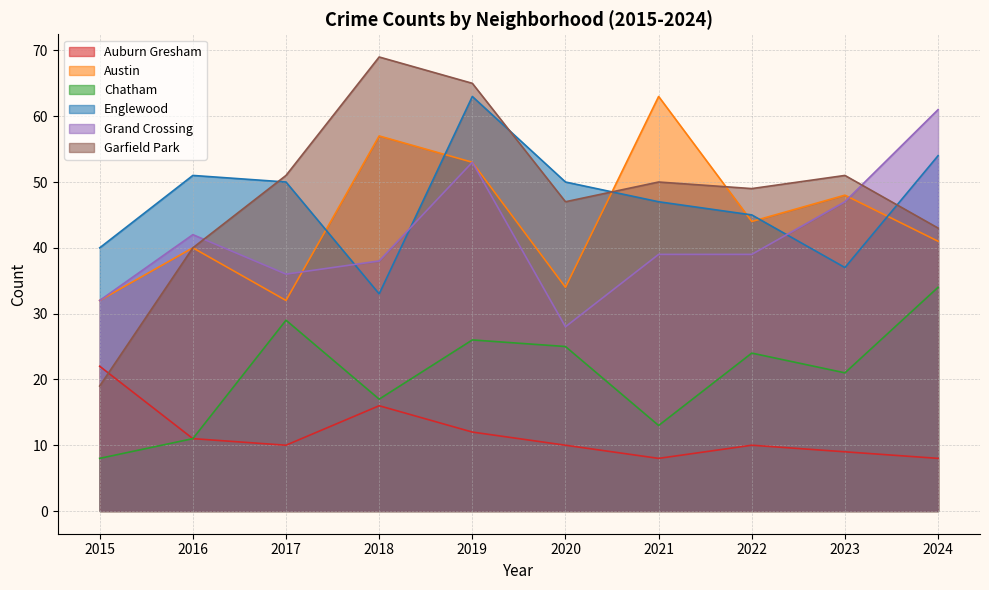

Reading left to right, list all the values displayed in this chart.

Auburn Gresham: 22	11	10	16	12	10	8	10	9	8
Austin: 32	40	32	57	53	34	63	44	48	41
Chatham: 8	11	29	17	26	25	13	24	21	34
Englewood: 40	51	50	33	63	50	47	45	37	54
Grand Crossing: 32	42	36	38	53	28	39	39	47	61
Garfield Park: 19	40	51	69	65	47	50	49	51	43